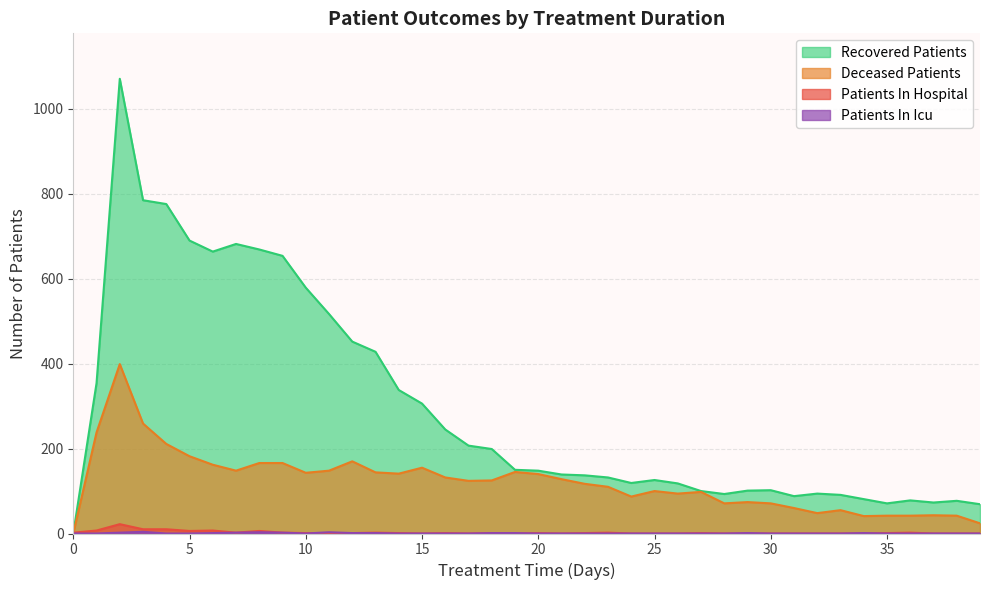

Between which two adjacent categories do patients_in_hospital and recovered_patients first intersect?

0 and 1